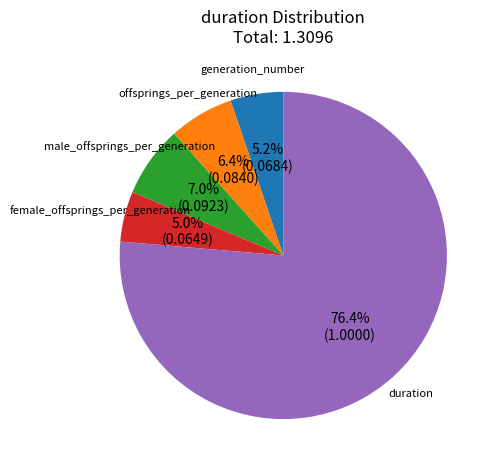

What percentage is NOT represented by duration?

23.6%